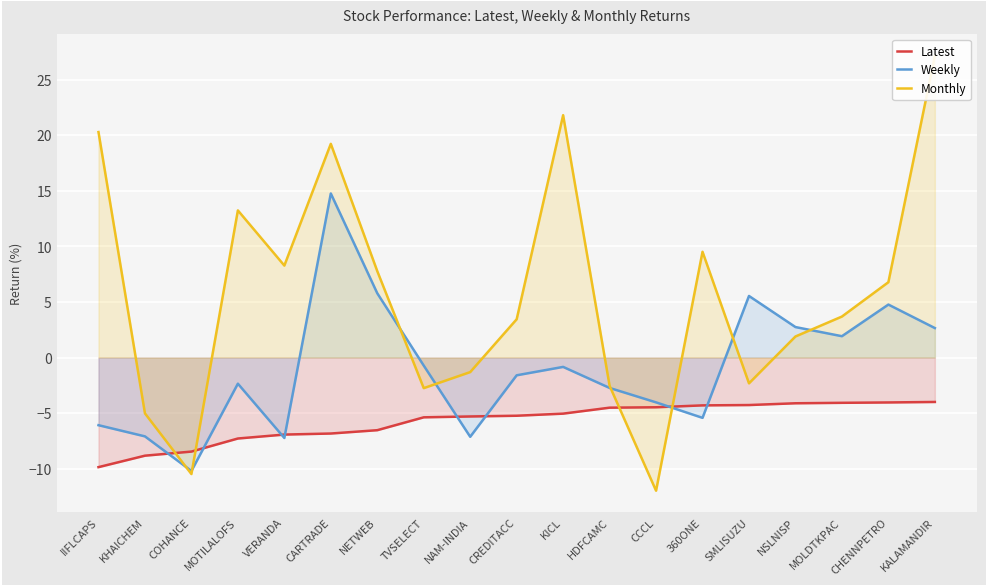

True or false: Monthly and Weekly intersect in this chart.

True